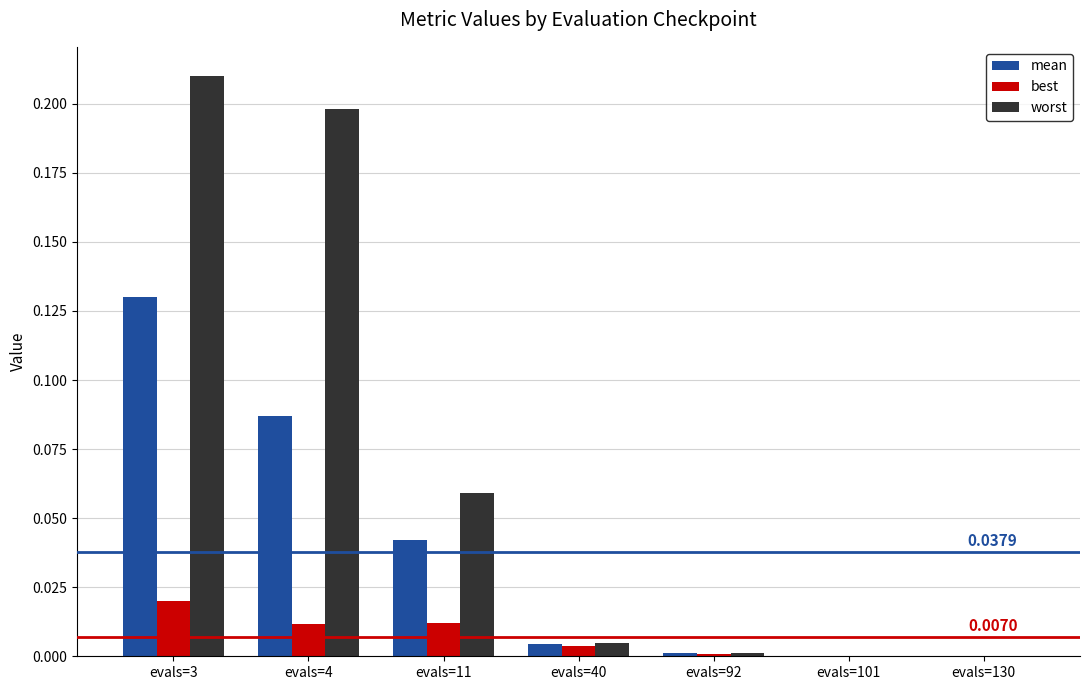

At which label does worst reach its peak?

evals=3